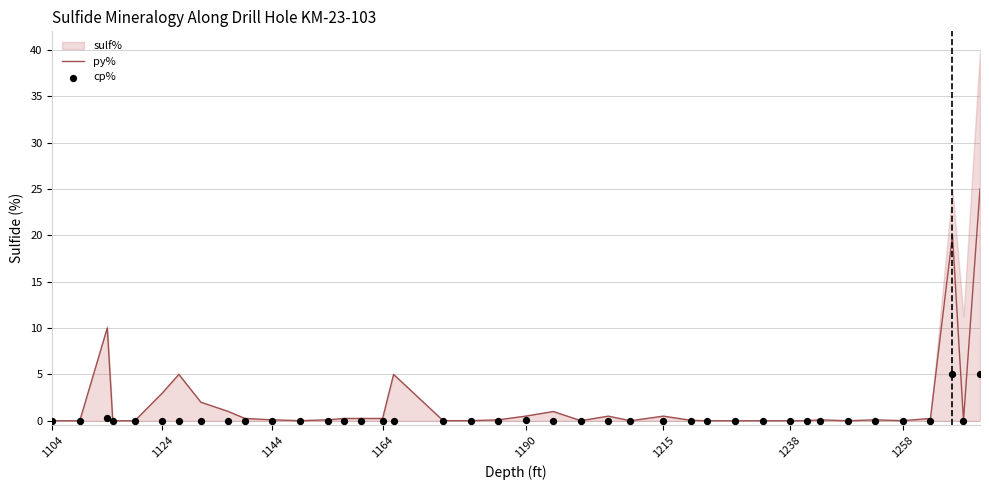

Which series reaches the minimum Y coordinate?

py%